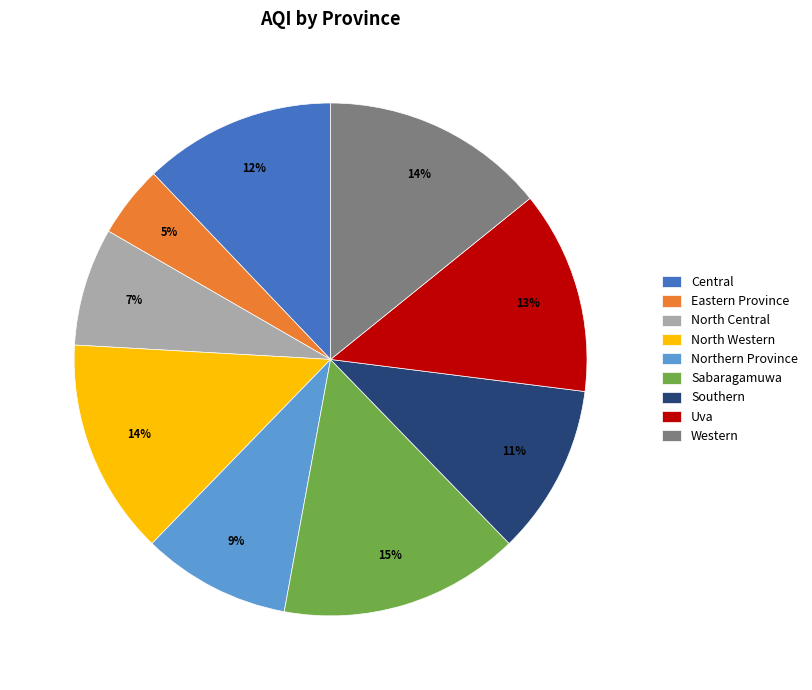

To the nearest percent, what is the average slice percentage?

11%